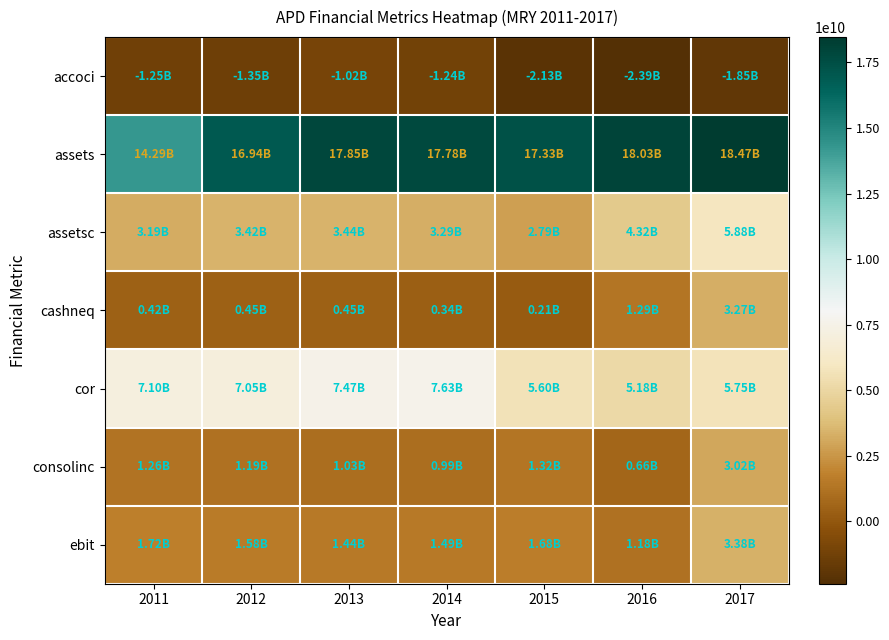

Which series has the widest spread of values?

assets